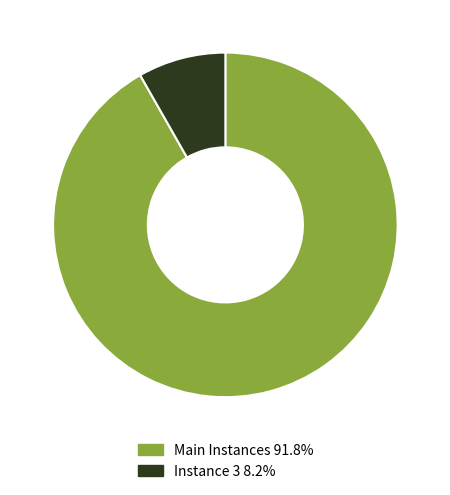

Approximately how many times larger is the value at Main Instances 91.8% compared to Instance 3 8.2%?

11.1